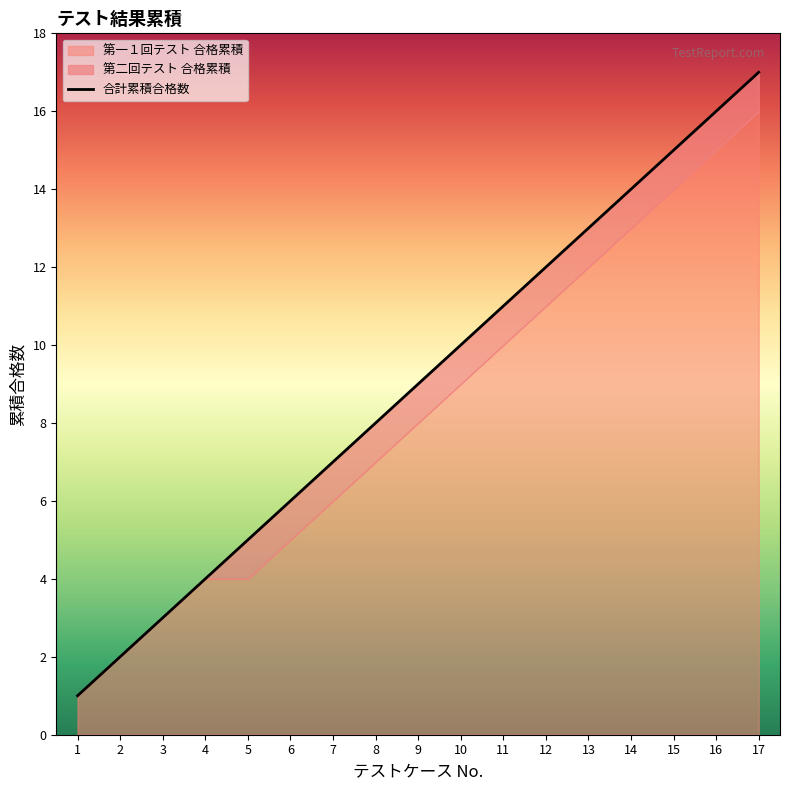

What is the difference between the values at 8 and 10?

2